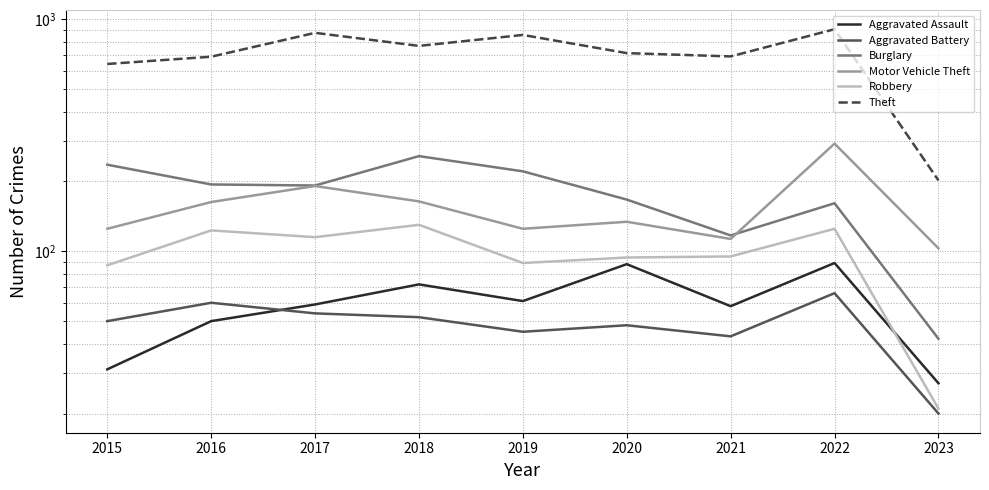

Reading right to left, transcribe all the data shown in this chart.

Aggravated Assault: 27	89	58	88	61	72	59	50	31
Aggravated Battery: 20	66	43	48	45	52	54	60	50
Burglary: 42	161	117	167	221	257	192	194	236
Motor Vehicle Theft: 103	291	113	134	125	164	191	163	125
Robbery: 21	125	95	94	89	130	115	123	87
Theft: 202	905	691	714	855	767	873	689	641